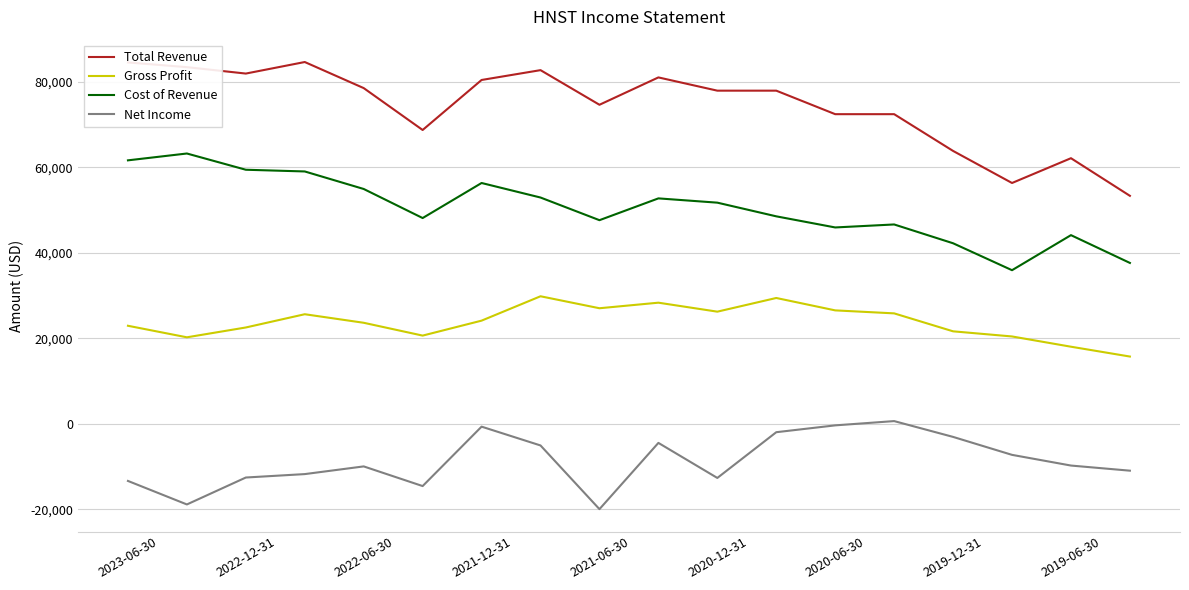

True or false: Cost of Revenue and Total Revenue cross at least once.

False